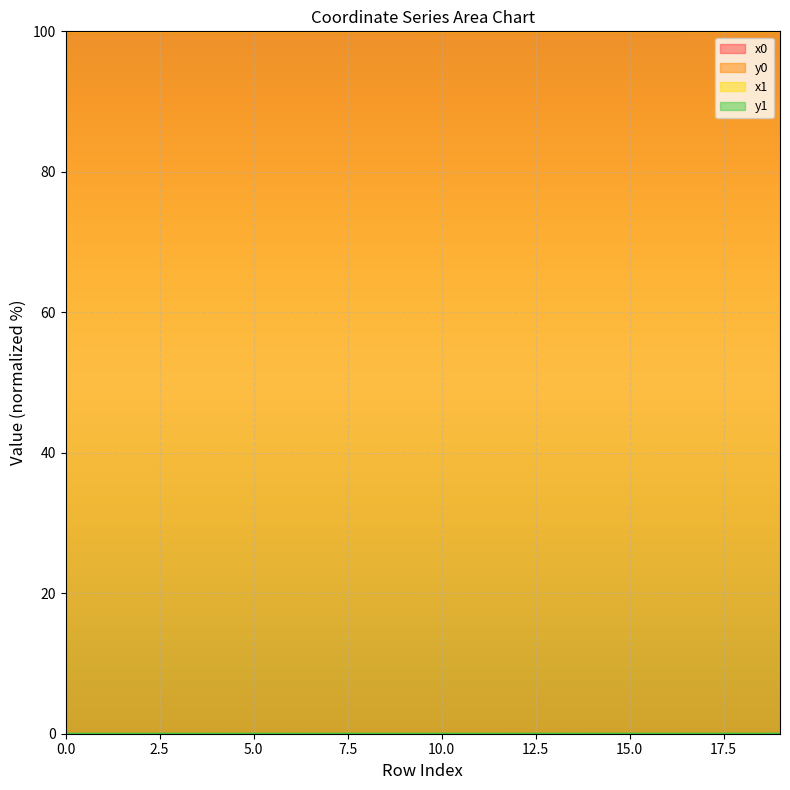

Is it true that x0 equals 100.0 at 18?

True